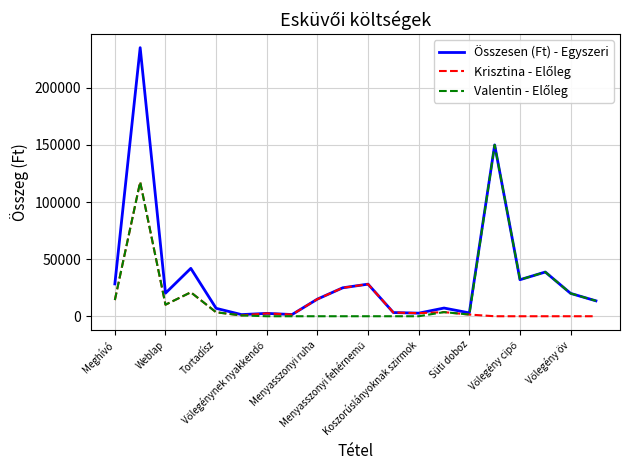

What is the greatest value displayed?

235100.0